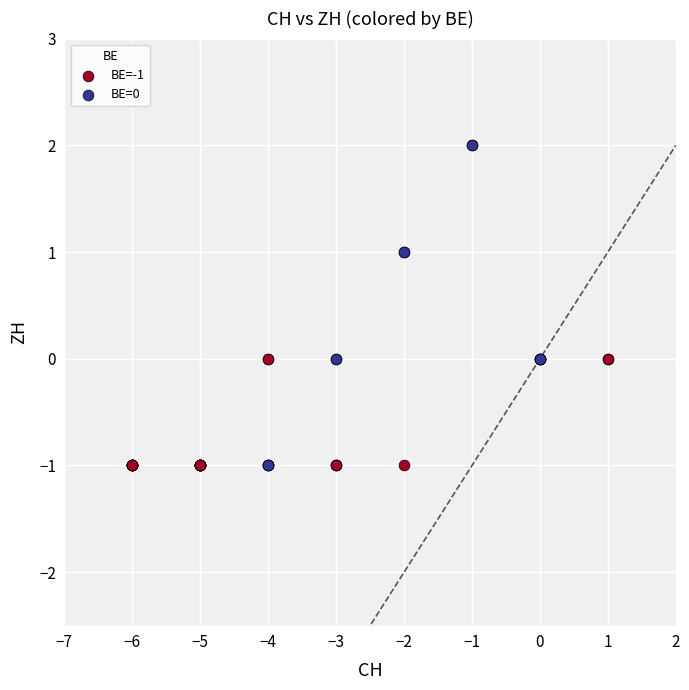

Which series contains the highest Y value?

BE=0